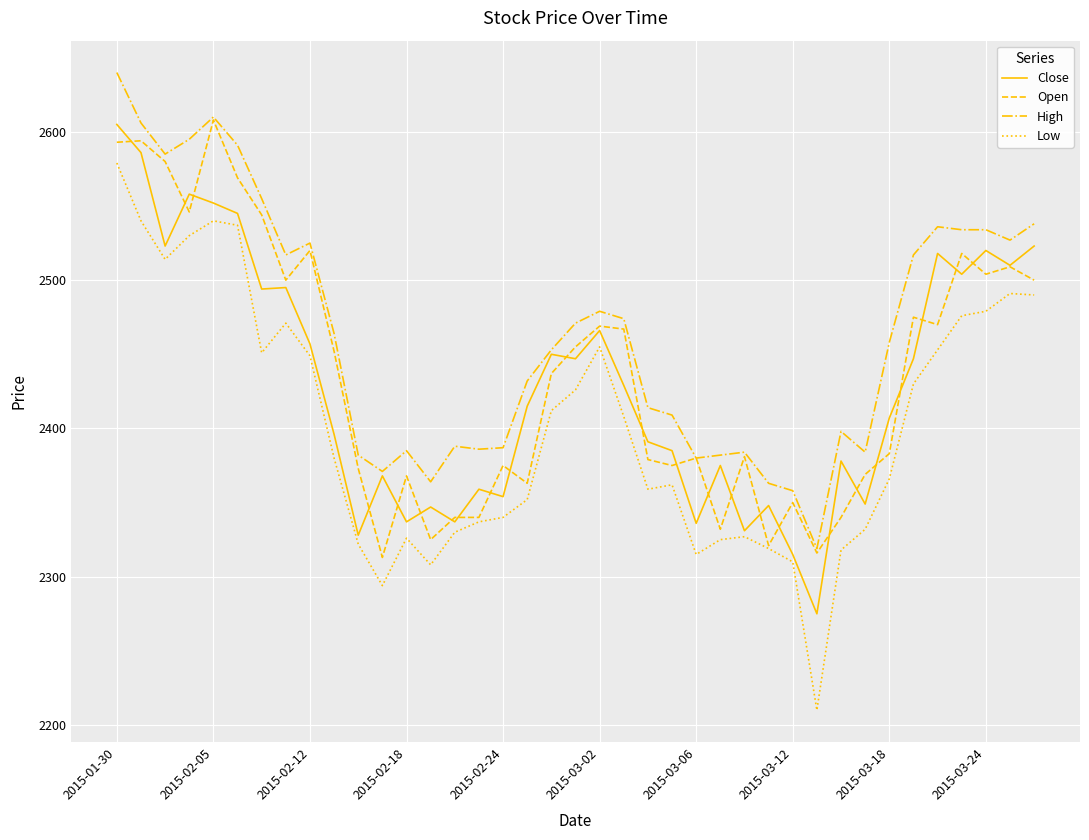

What is the average value of the Open series?

2437